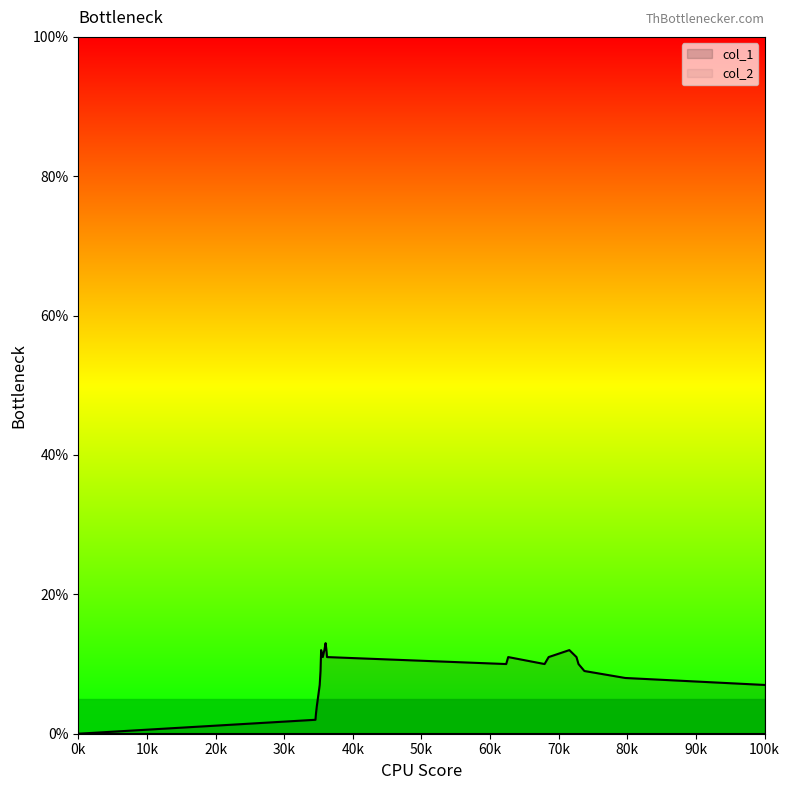

Which series has the largest total across all categories?

col_1